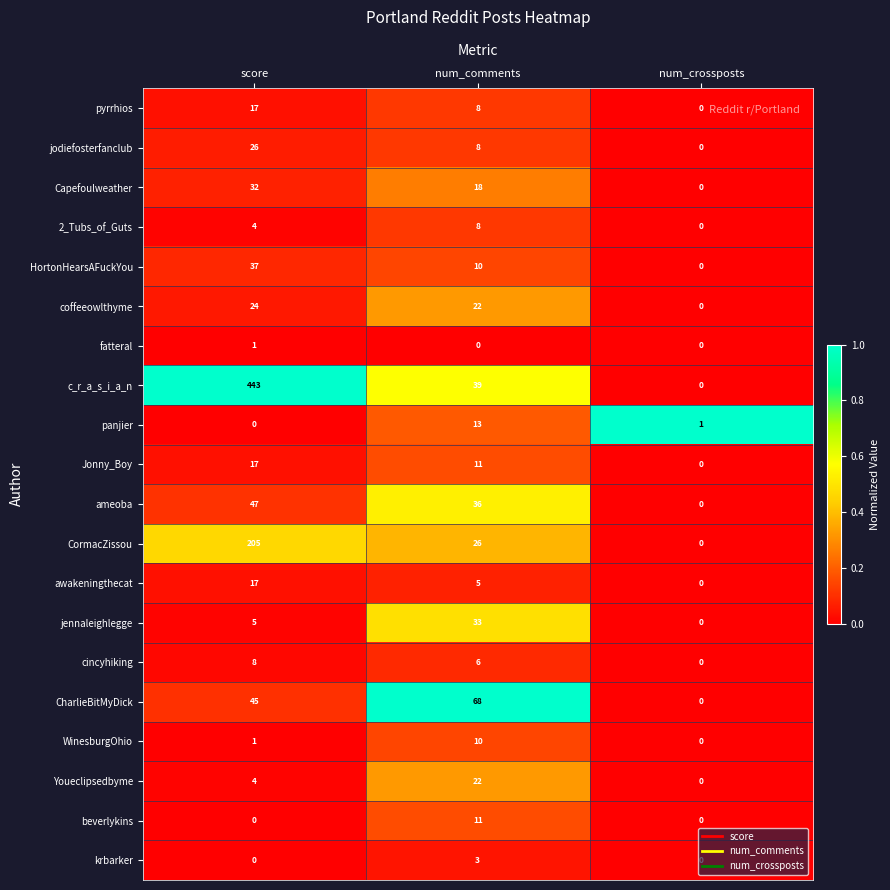

Between score and num_comments, which series saw the biggest shift?

c_r_a_s_i_a_n